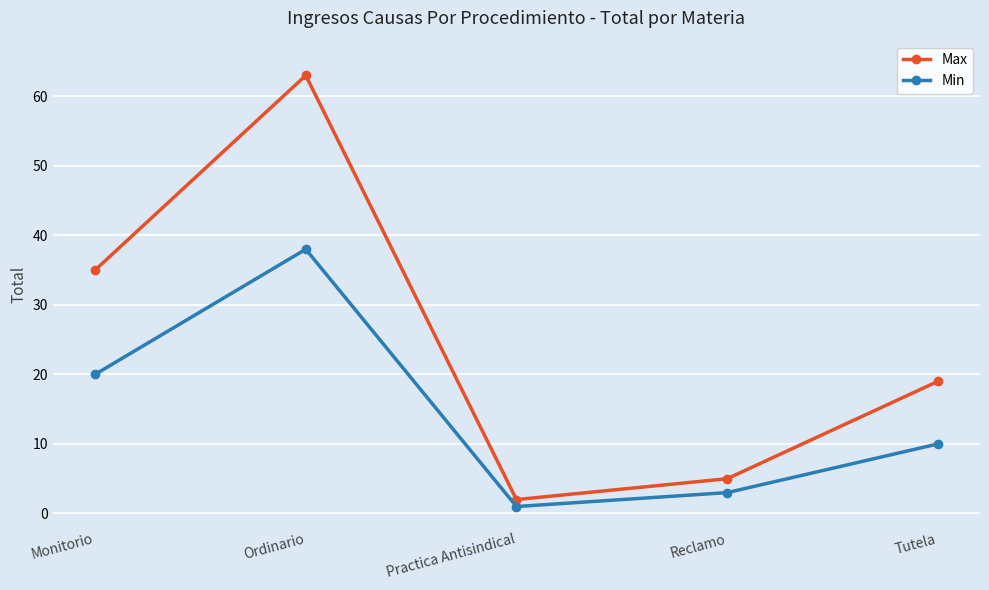

True or false: Max has more than 1 points higher than both neighbors.

False